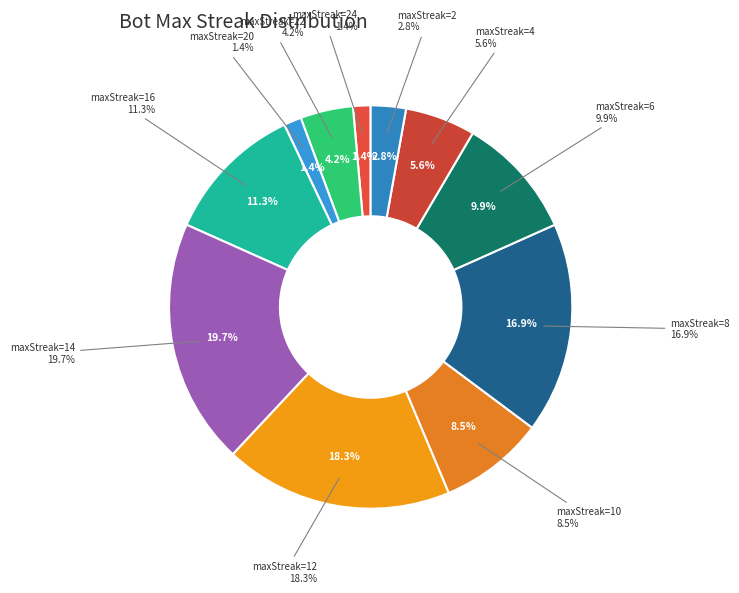

Which category has the smallest portion of the pie?

24